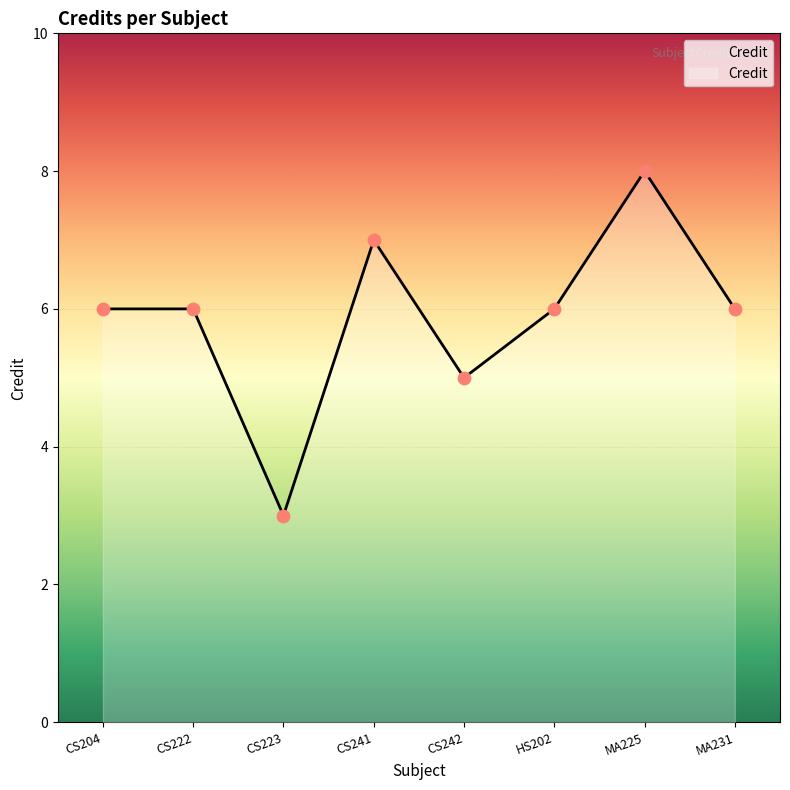

What is the change in value from CS204 to MA225?

+2